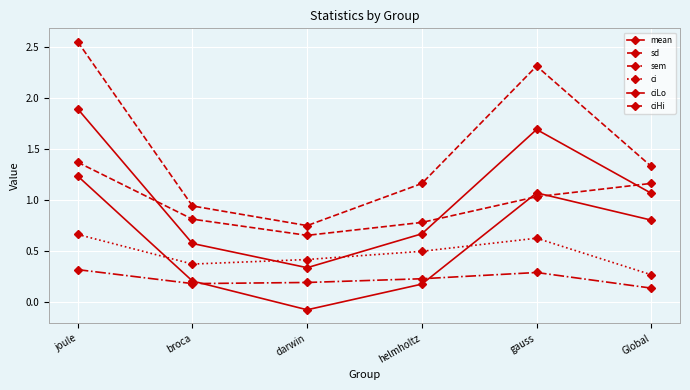

Is the value of sd at gauss greater than the value of ciLo at joule?

No